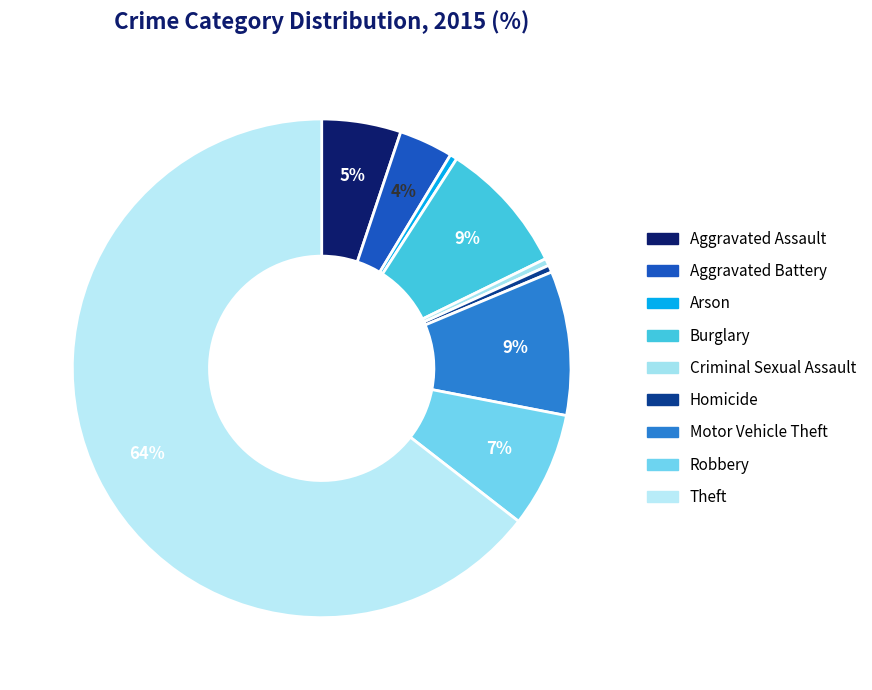

To the nearest percent, what portion does Burglary represent?

9%